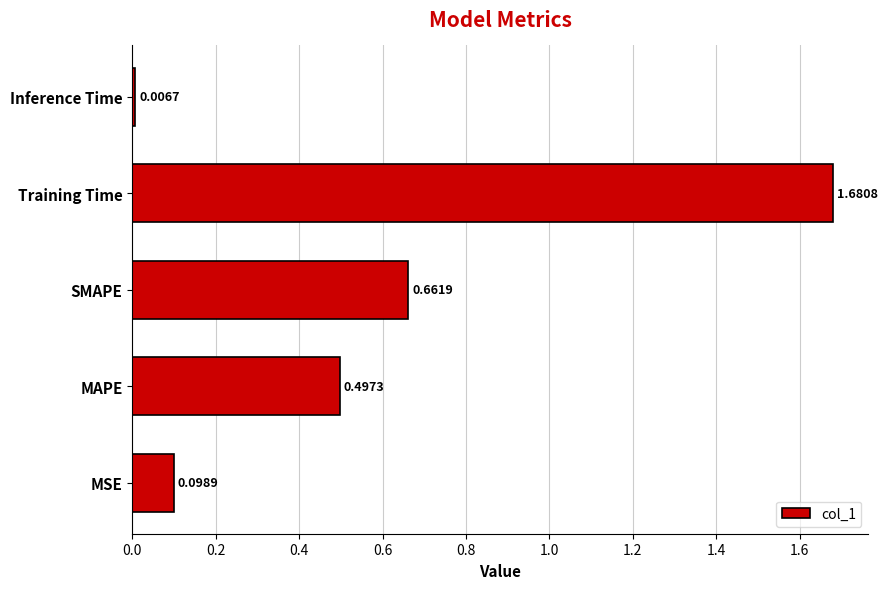

What is the sum of the values at MAPE and MSE?

0.6